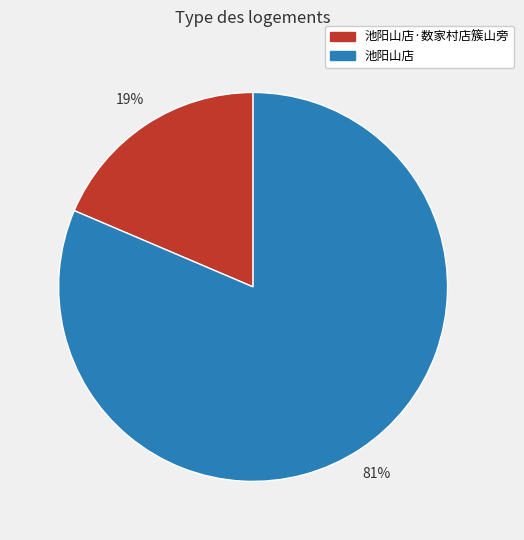

Which slice is the smallest?

池阳山店·数家村店簇山旁